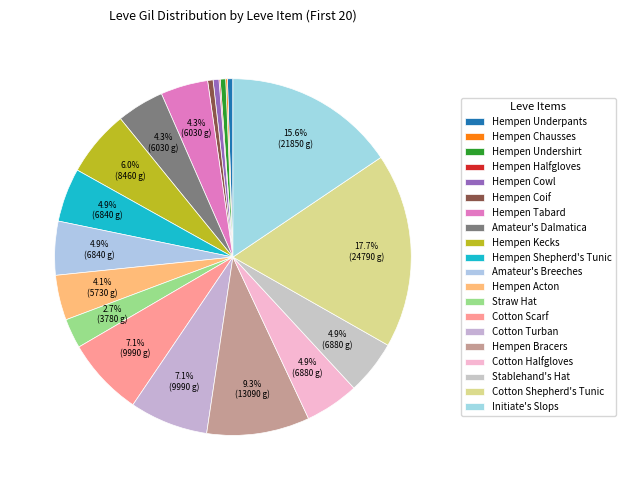

To the nearest percent, what is the average slice percentage?

5%